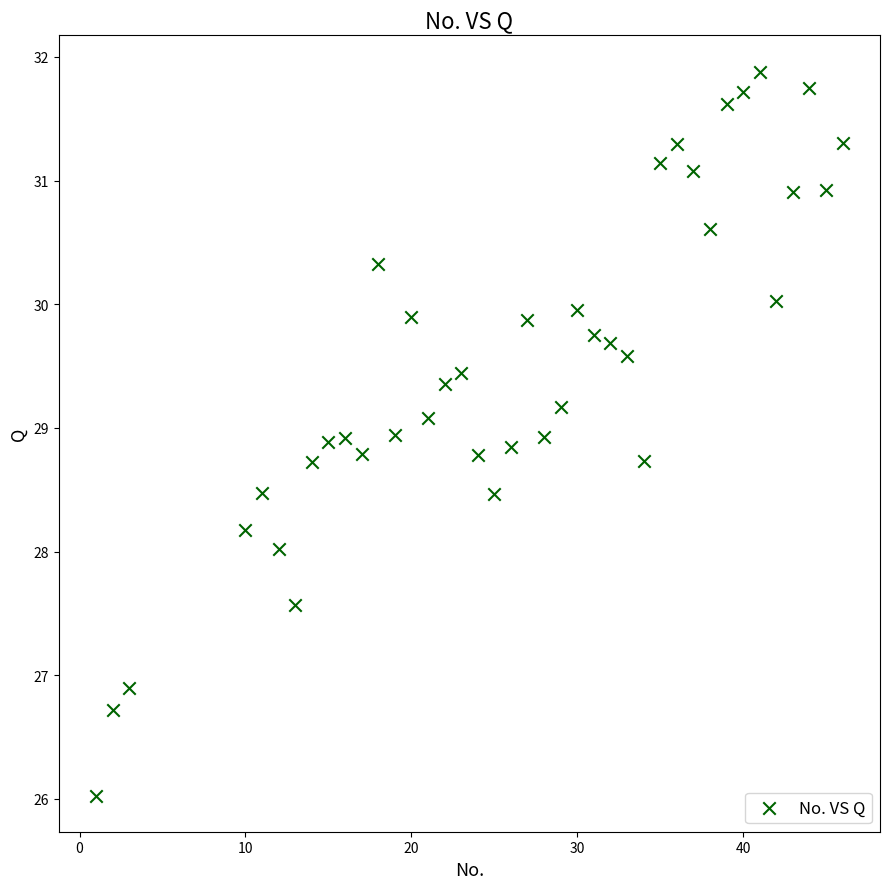

What is the range of X values (max minus min)?

45.0